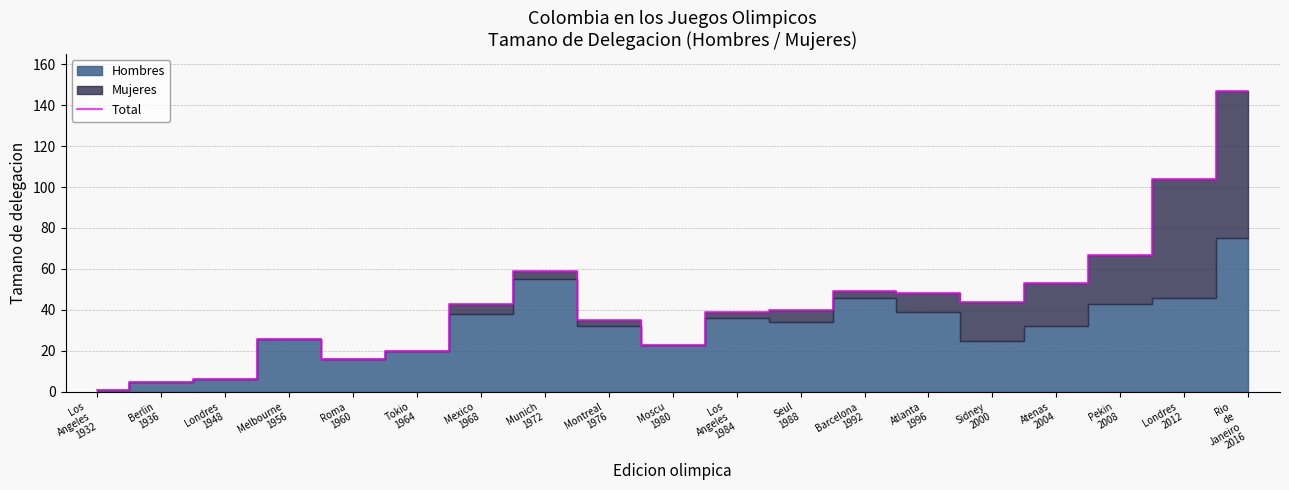

Rank the categories by value from highest to lowest.

Rio
de
Janeiro
2016, Londres
2012, Pekin
2008, Munich
1972, Atenas
2004, Barcelona
1992, Atlanta
1996, Sidney
2000, Mexico
1968, Seul
1988, Los
Angeles
1984, Montreal
1976, Melbourne
1956, Moscu
1980, Tokio
1964, Roma
1960, Londres
1948, Berlin
1936, Los
Angeles
1932